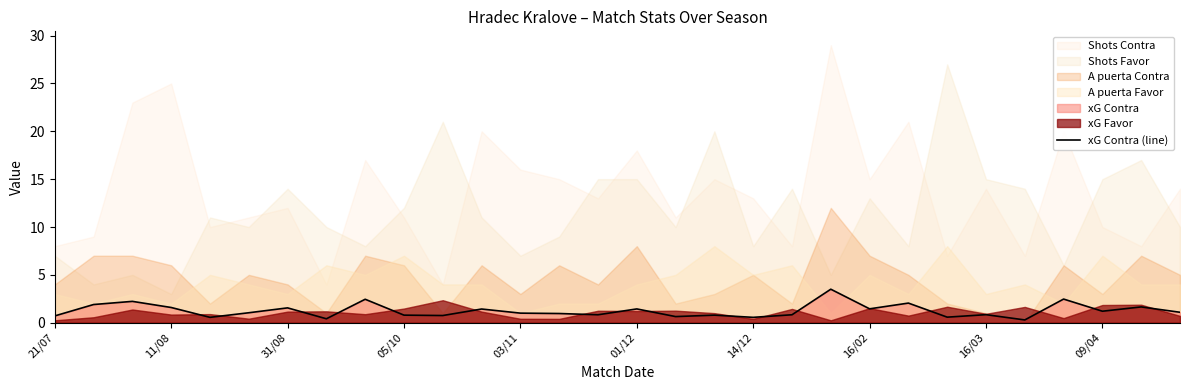

How many lines are shown in the chart?

1